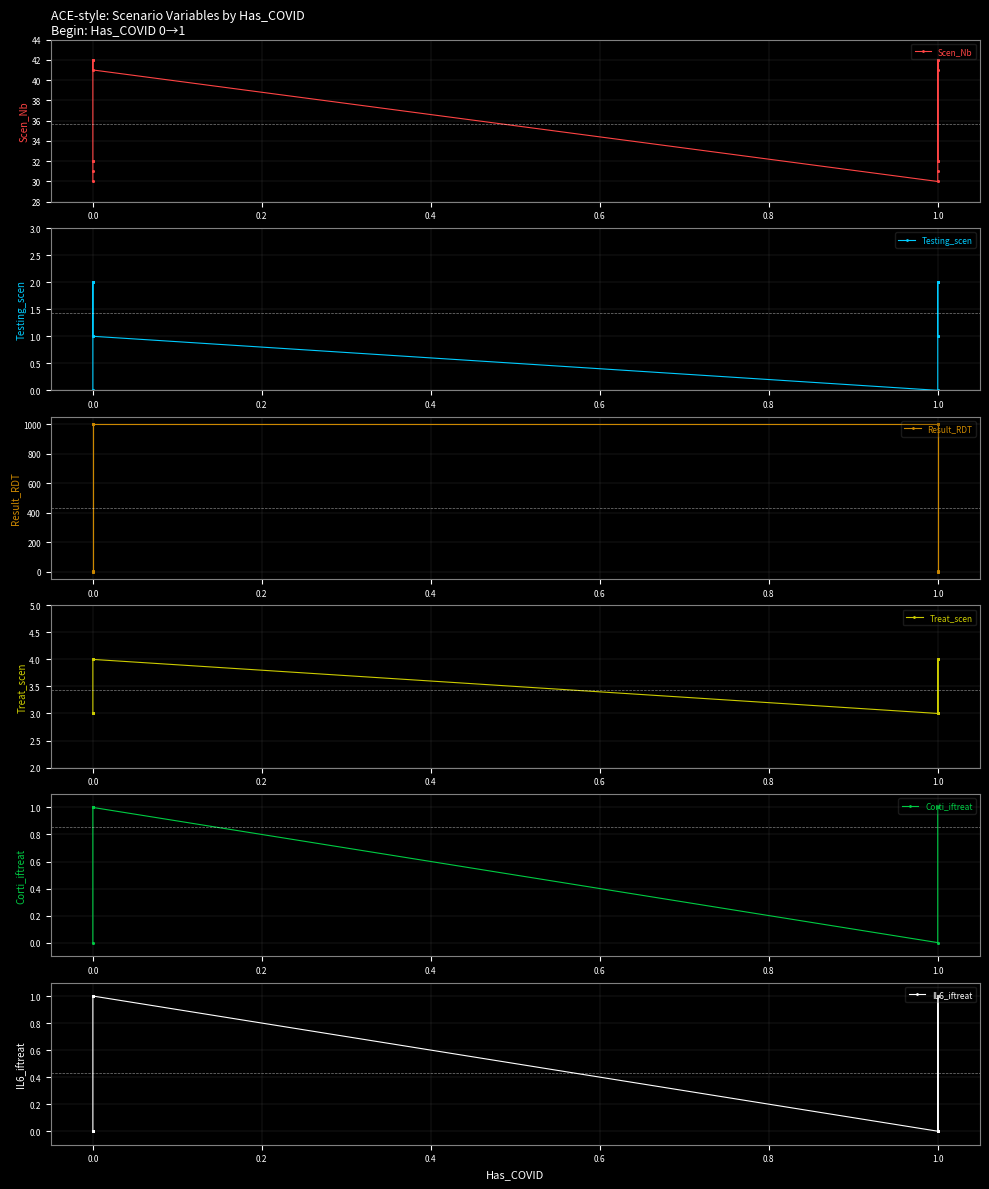

At how many categories does at least one series exceed 790?

12